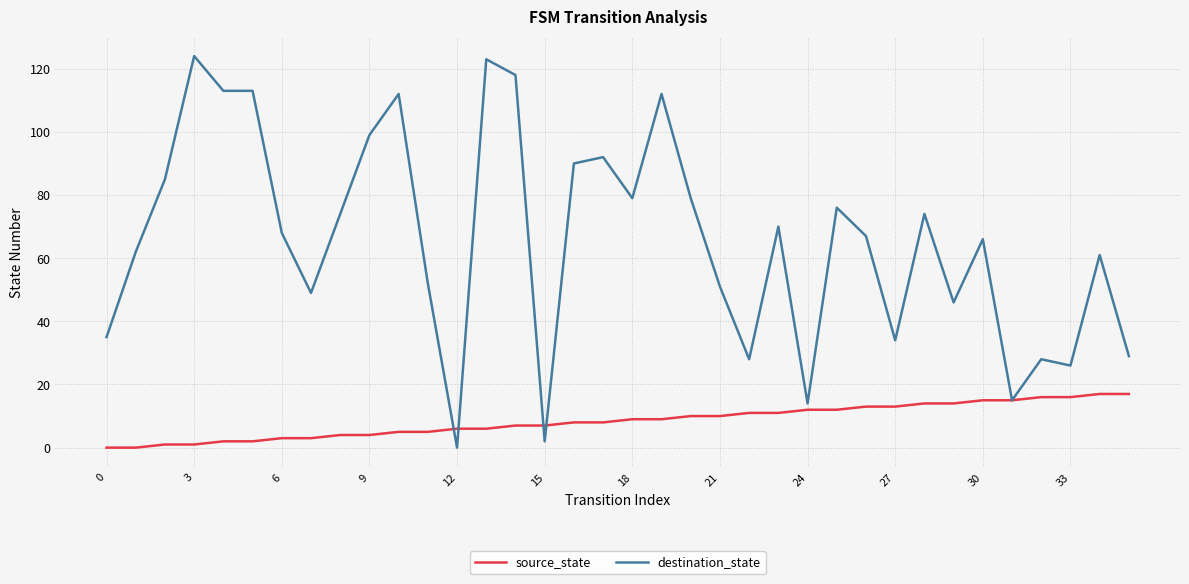

List the series in order of their peak value, lowest first.

source_state, destination_state